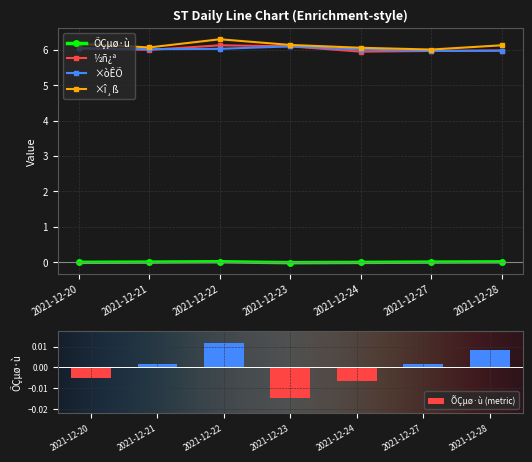

Is the value of ÕÇµø·ù at 2021-12-20 greater than the value of ×òÊÕ at 2021-12-27?

No